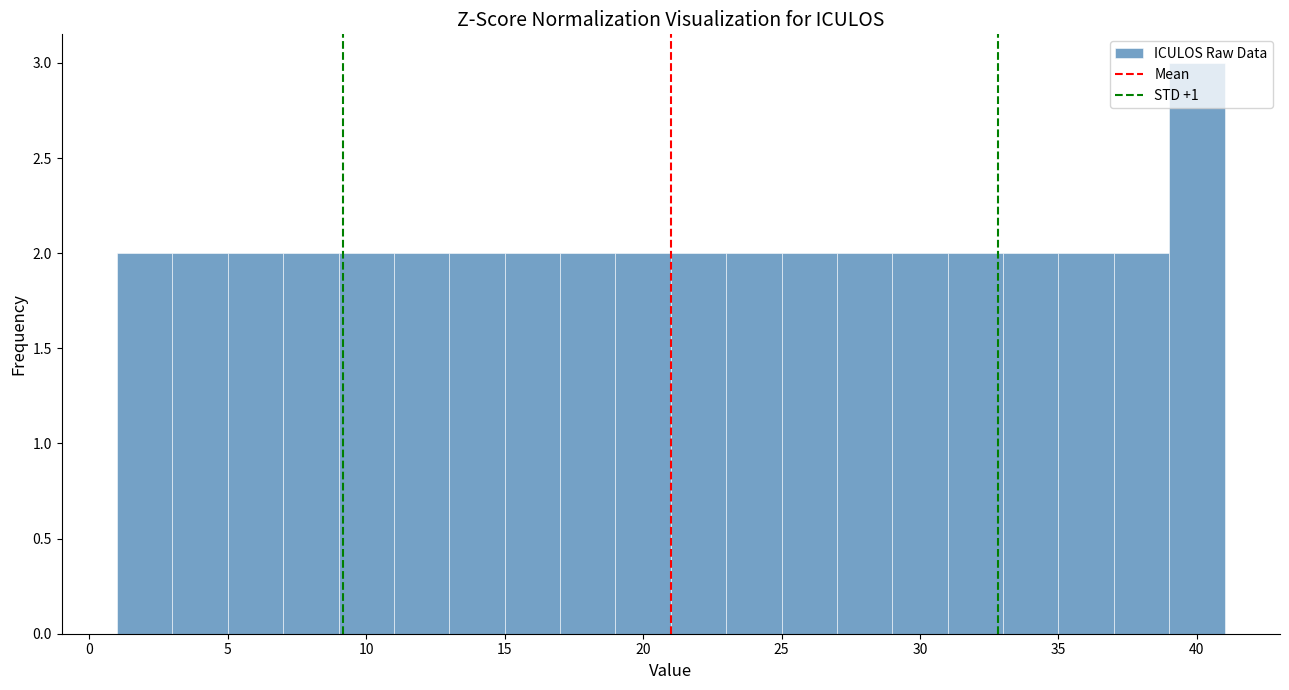

What is the height of the bar covering 39 to 41 on the x-axis? The values are not printed on the chart, so give them approximately, as read against the axis.

3